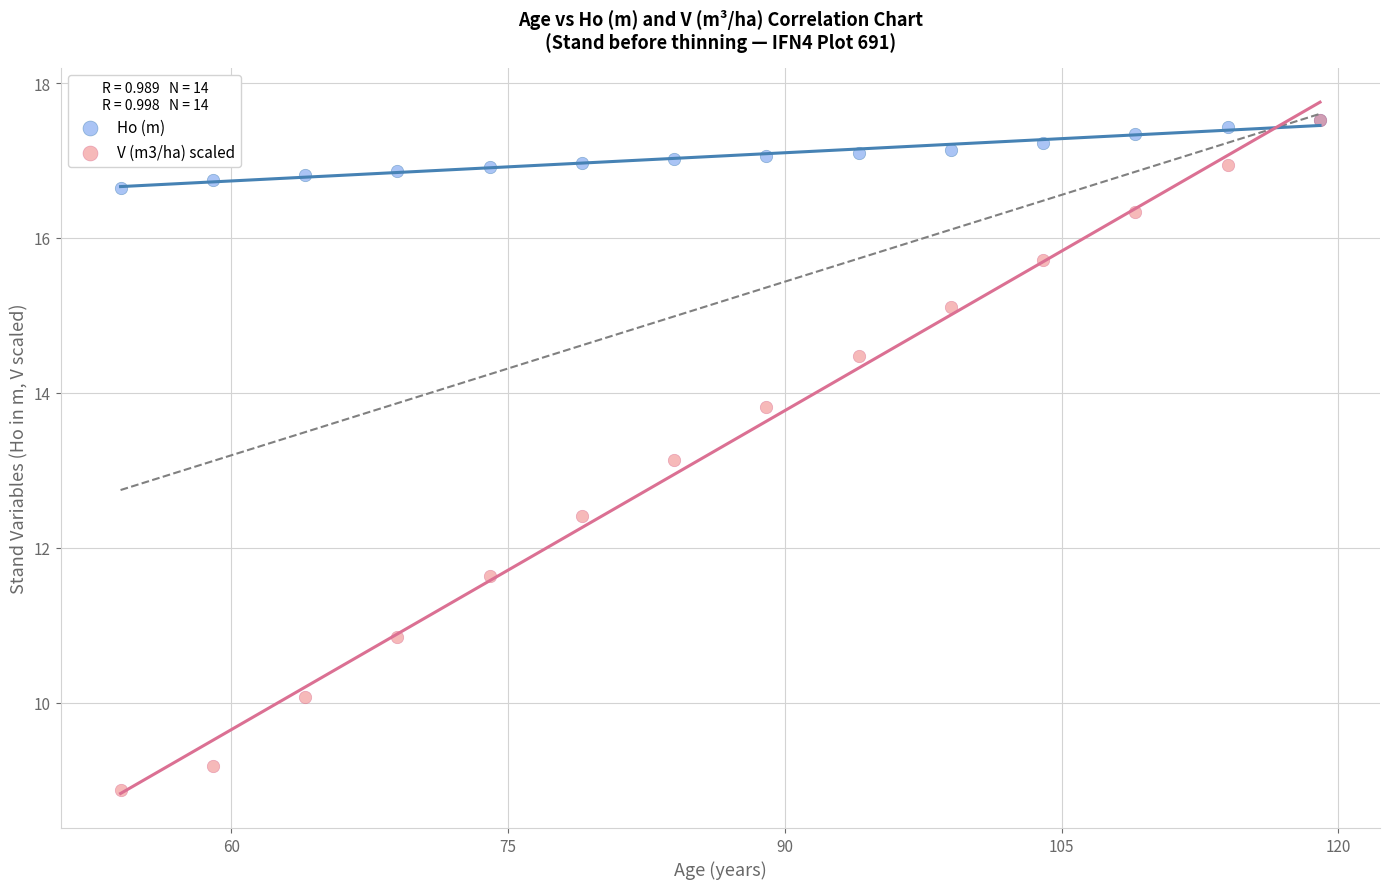

In the V (m3/ha) scaled series, what Y value is closest to 13?

13.1